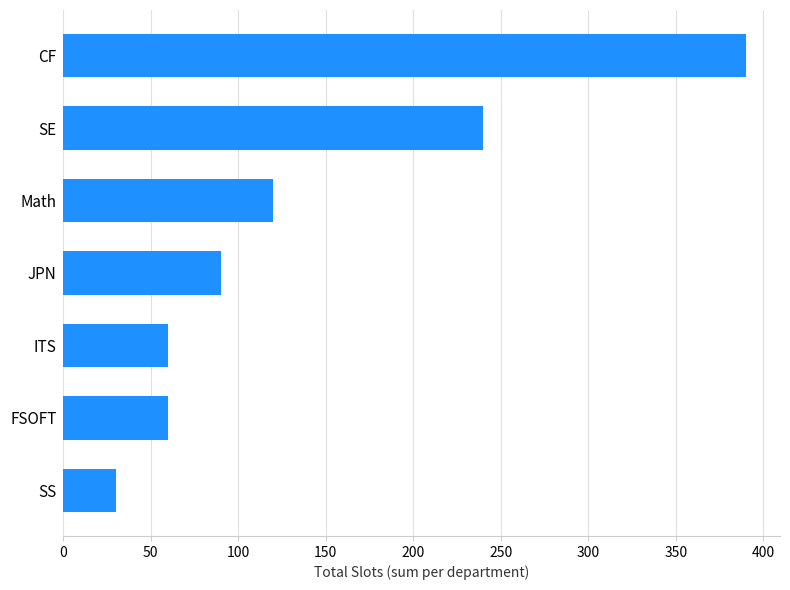

How many values are below 90?

3